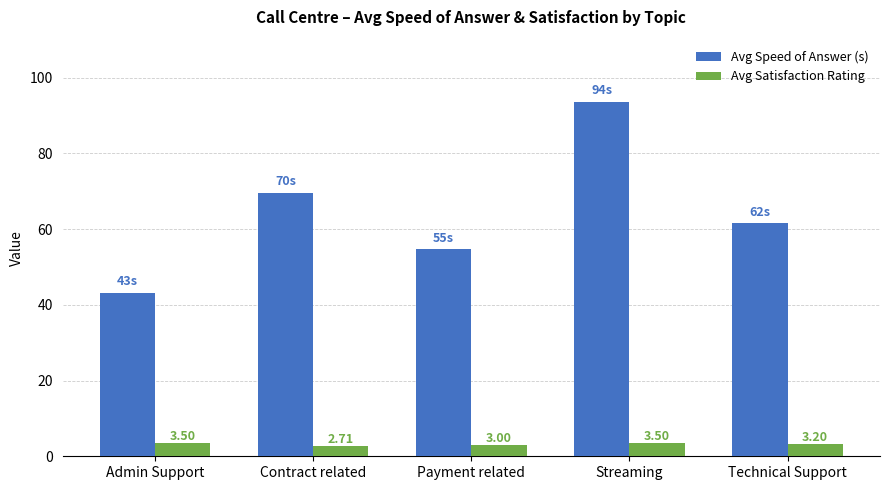

What is the difference between the Avg Satisfaction Rating values at Admin Support and Payment related?

0.5